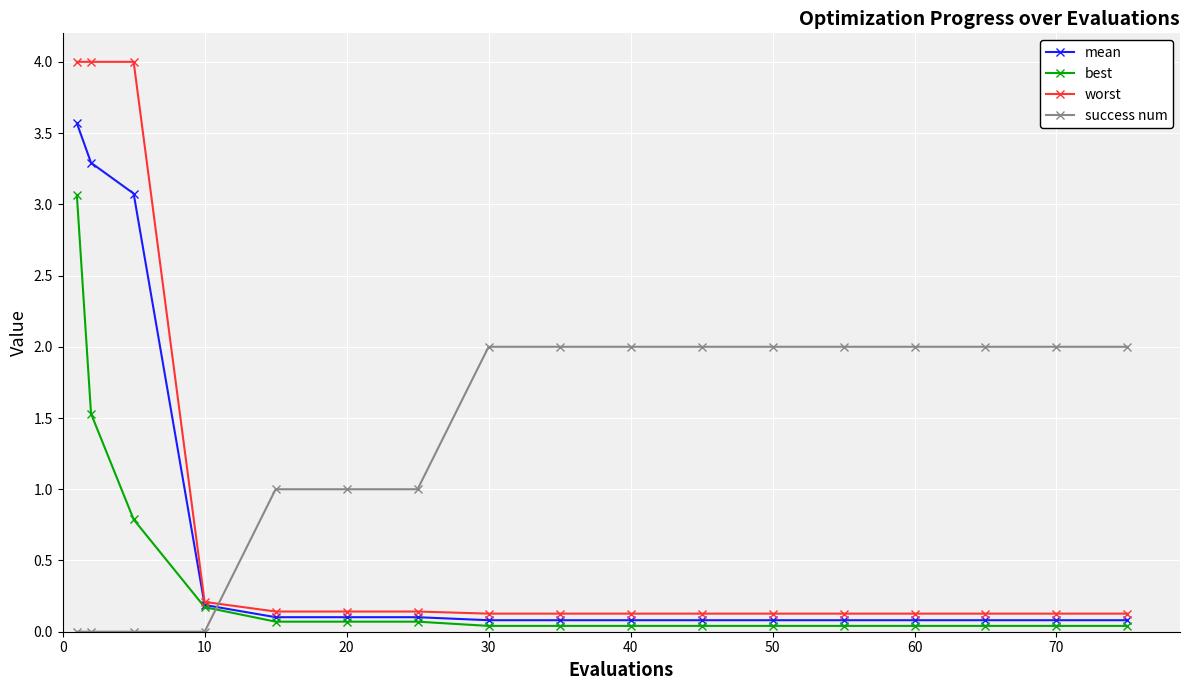

Which series has the largest total across all categories?

success num